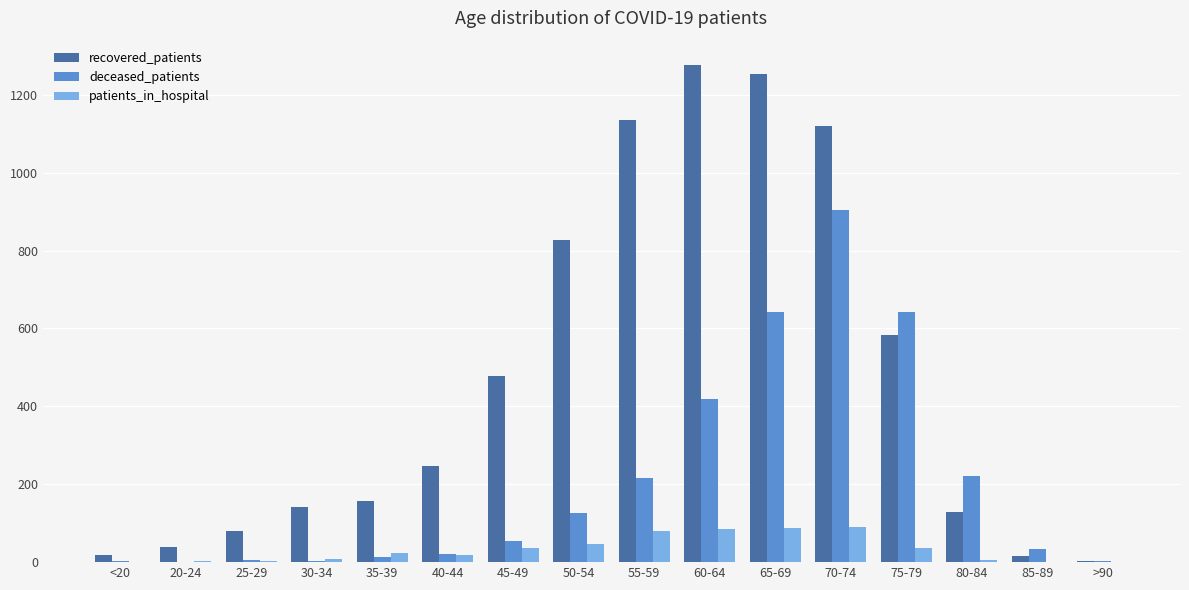

At which category is the sum across all series the highest?

70-74